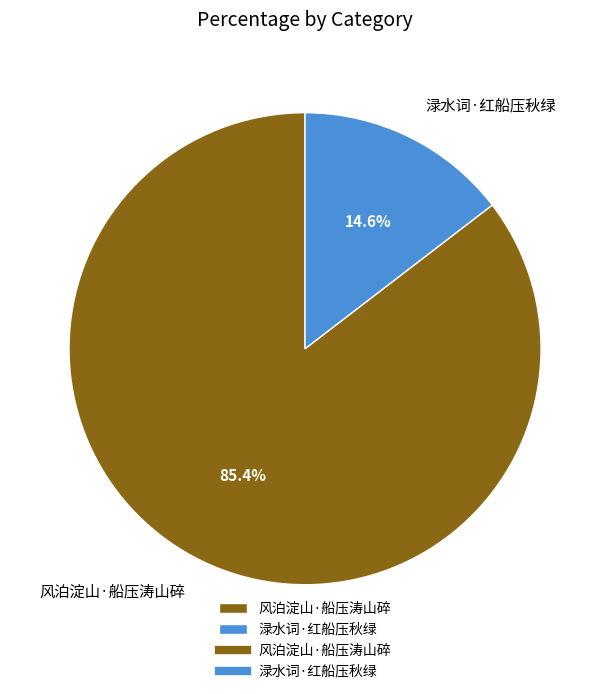

Which slice is the largest?

风泊淀山·船压涛山碎